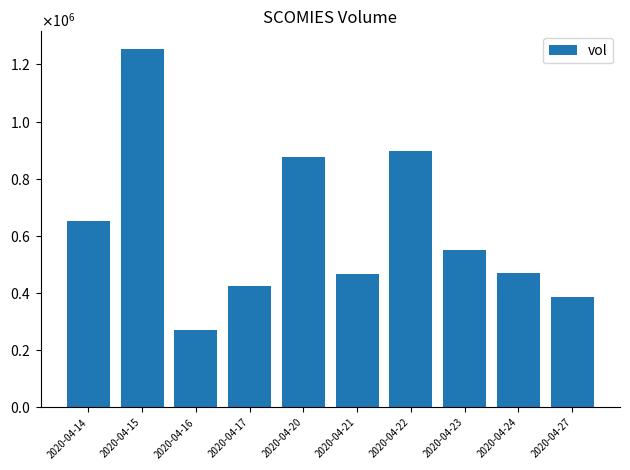

What is the approximate value at 2020-04-16, to the nearest 50?

272500